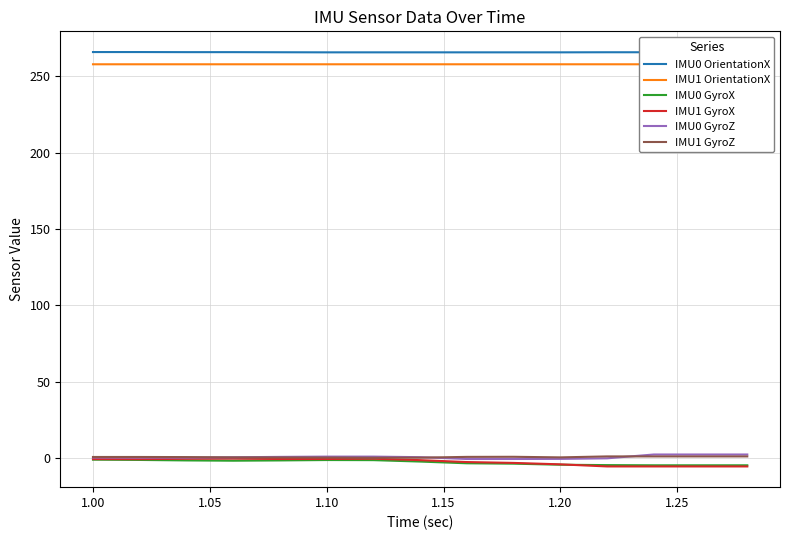

Which series has the largest total across all categories?

IMU0 OrientationX